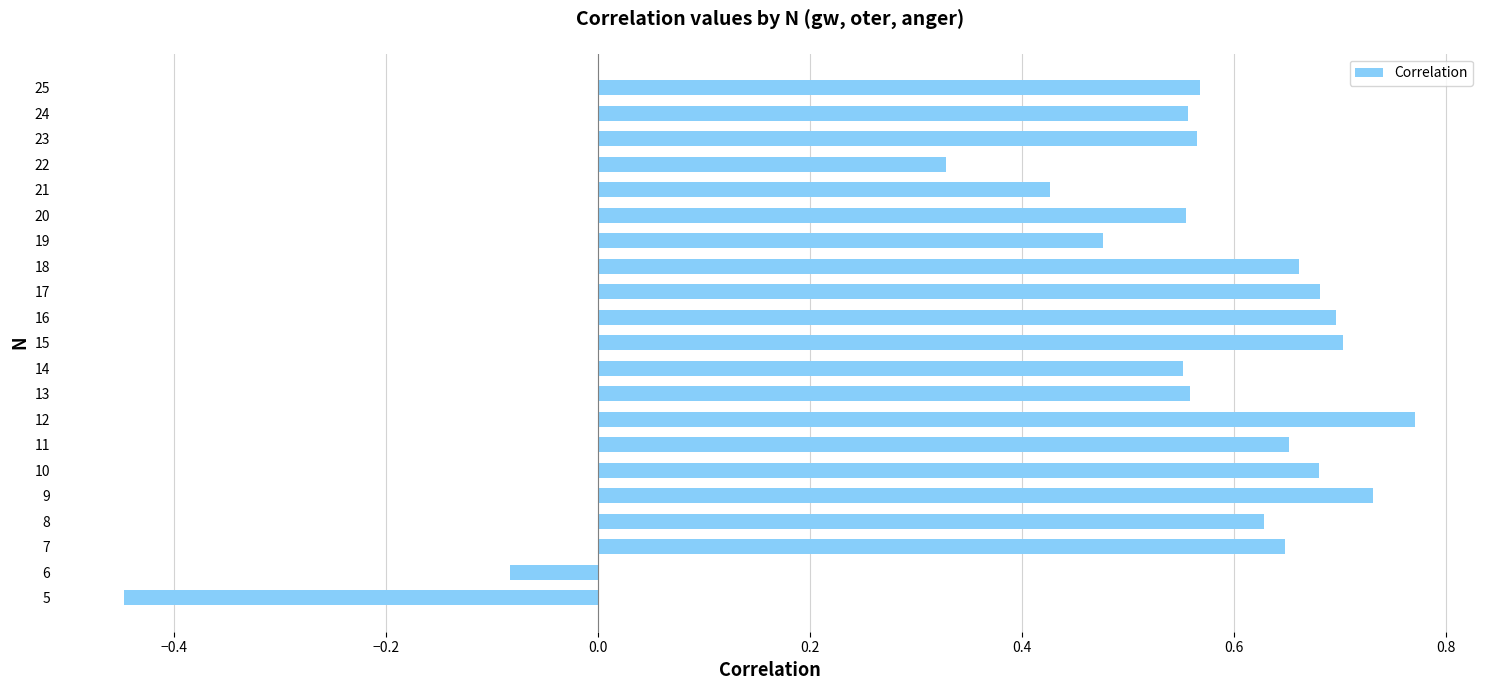

What is the change in value from 5 to 13?

+1.0